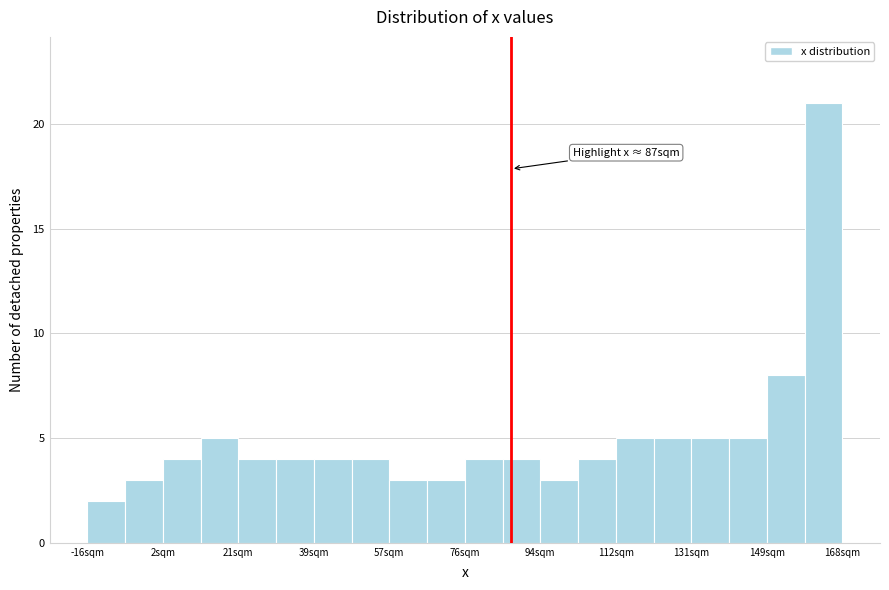

Which range on the x-axis has the tallest bar?

158 to 168